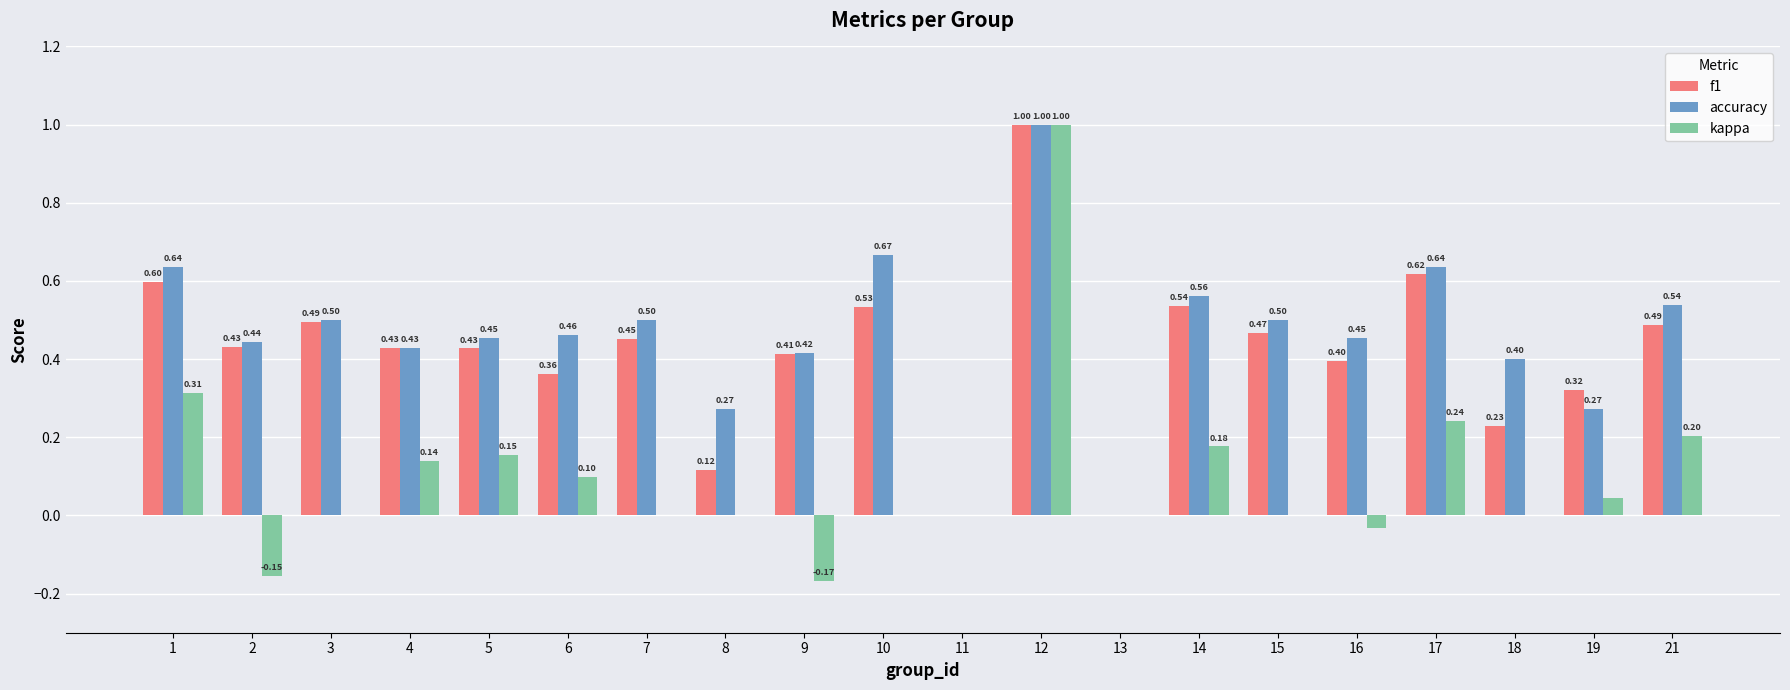

What is the sum of all kappa values?

2.0